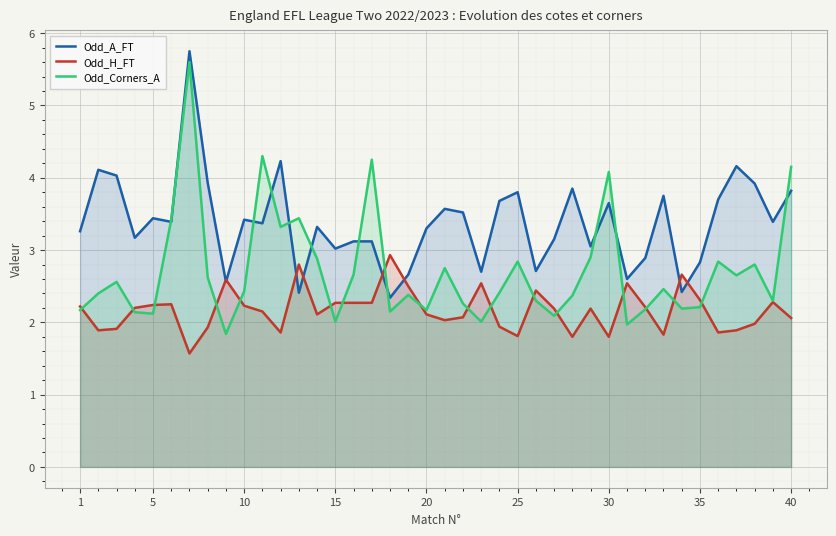

What are all the series names shown in the legend?

Odd_A_FT, Odd_H_FT, Odd_Corners_A